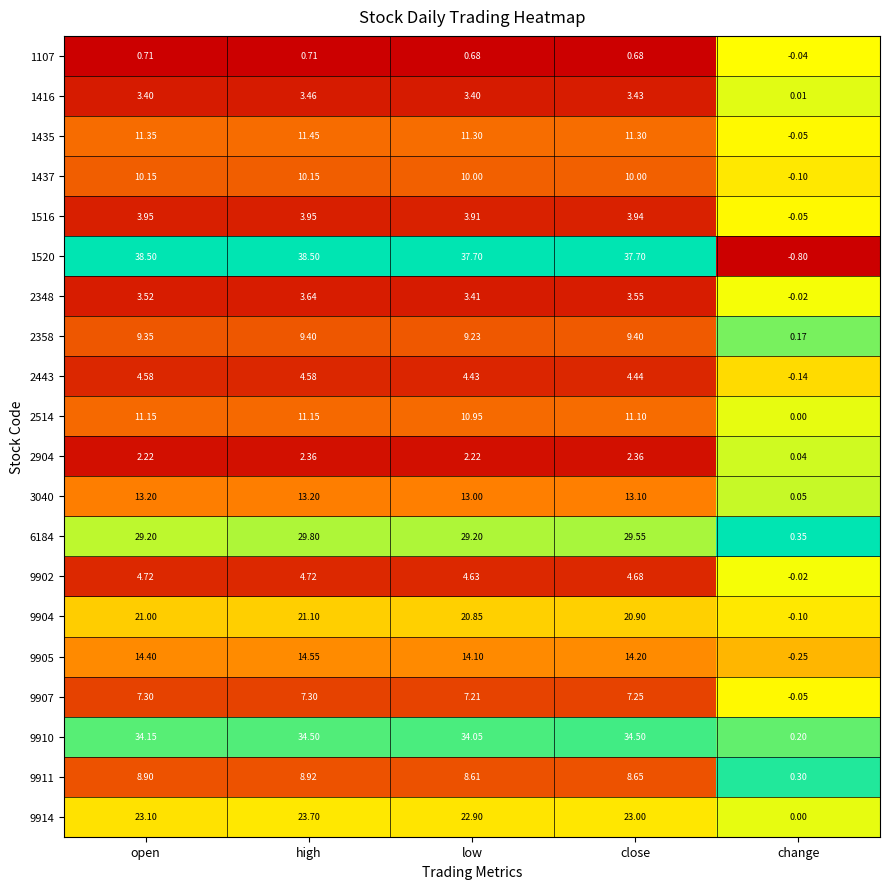

At which category is the sum across all series the highest?

high